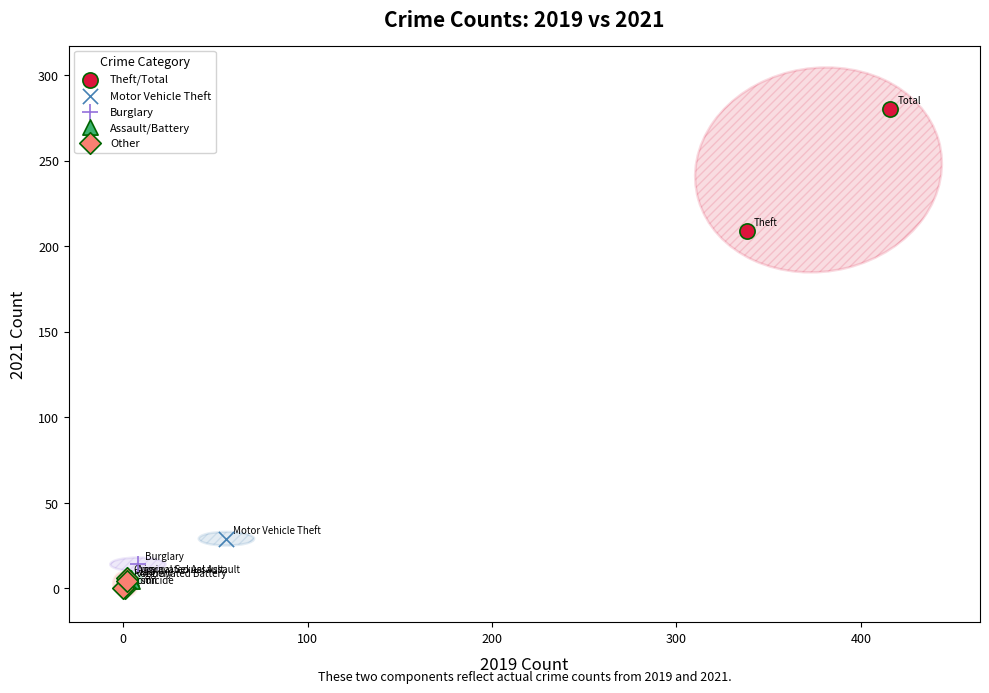

Which series reaches the minimum Y coordinate?

Other